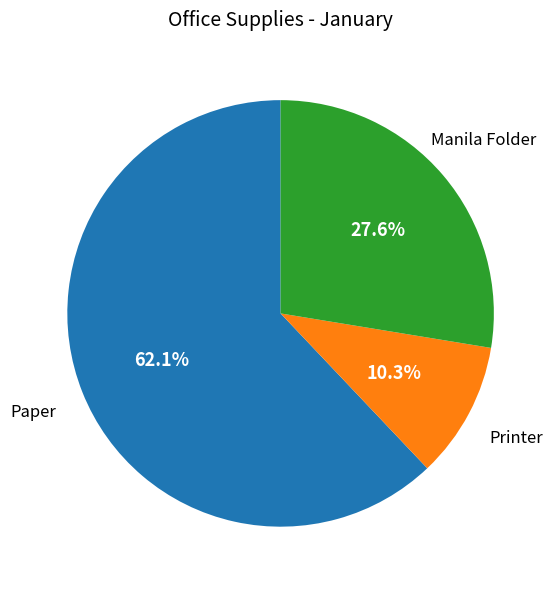

Is there any slice that represents more than half of the pie?

Yes